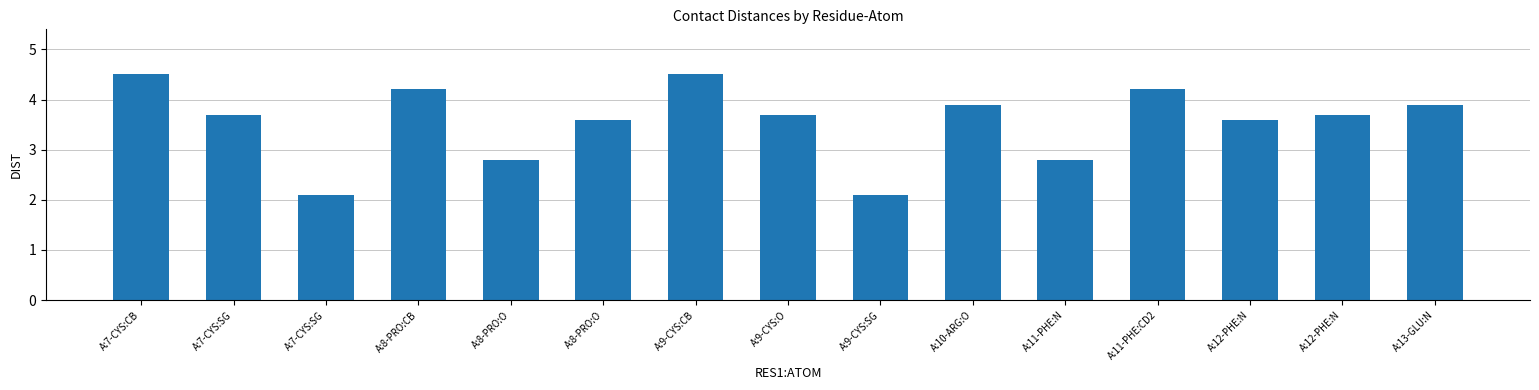

List the labels in order of value, largest first.

A:7-CYS:CB, A:9-CYS:CB, A:8-PRO:CB, A:11-PHE:CD2, A:10-ARG:O, A:13-GLU:N, A:7-CYS:SG, A:9-CYS:O, A:12-PHE:N, A:8-PRO:O, A:12-PHE:N, A:8-PRO:O, A:11-PHE:N, A:7-CYS:SG, A:9-CYS:SG